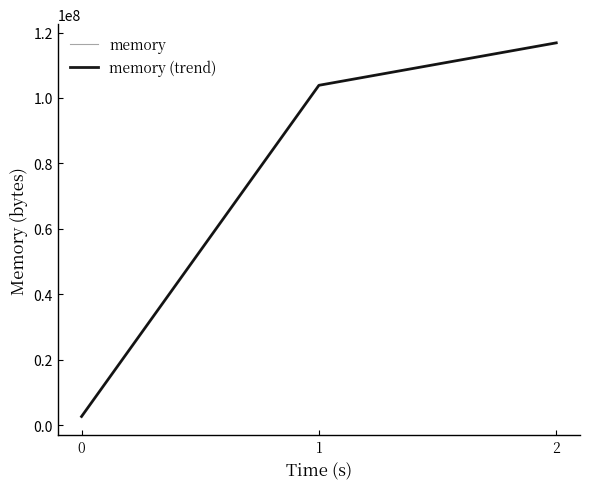

Is it true that memory equals 116850688 at 2?

True